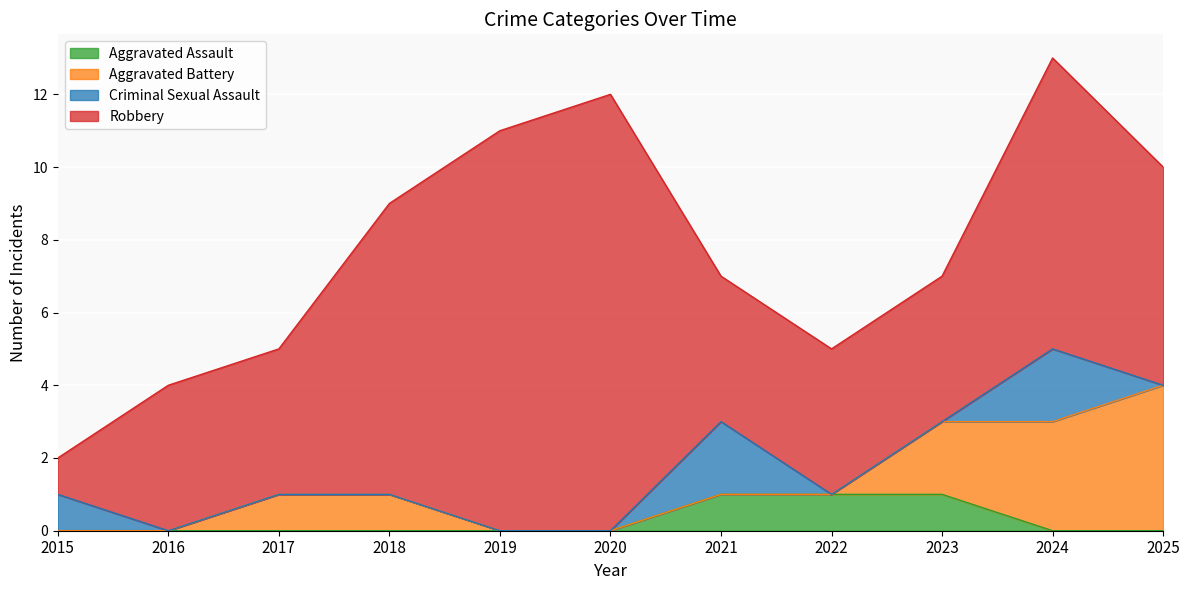

True or false: Total and Aggravated Assault cross at least once.

False